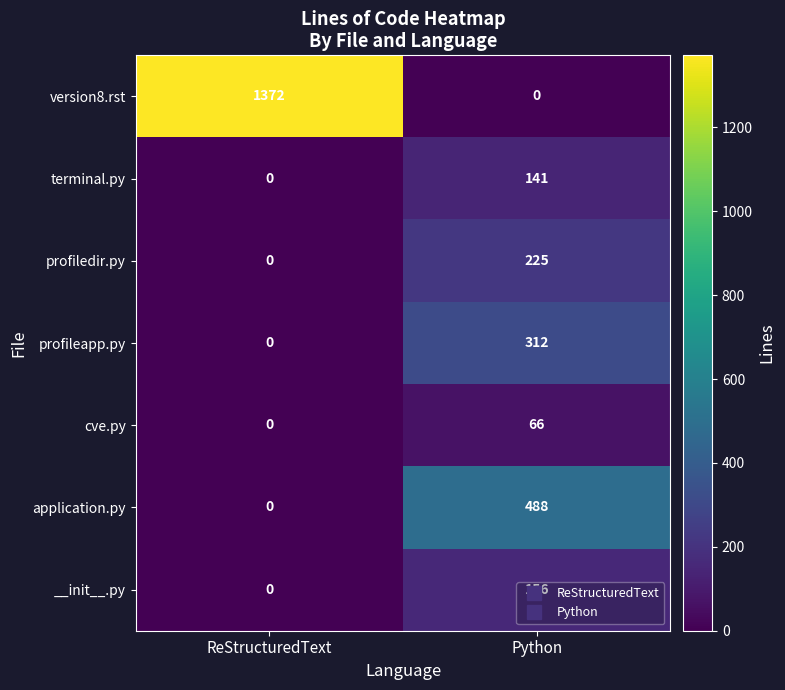

Rank the series by their maximum value, from highest to lowest.

version8.rst, application.py, profileapp.py, profiledir.py, __init__.py, terminal.py, cve.py